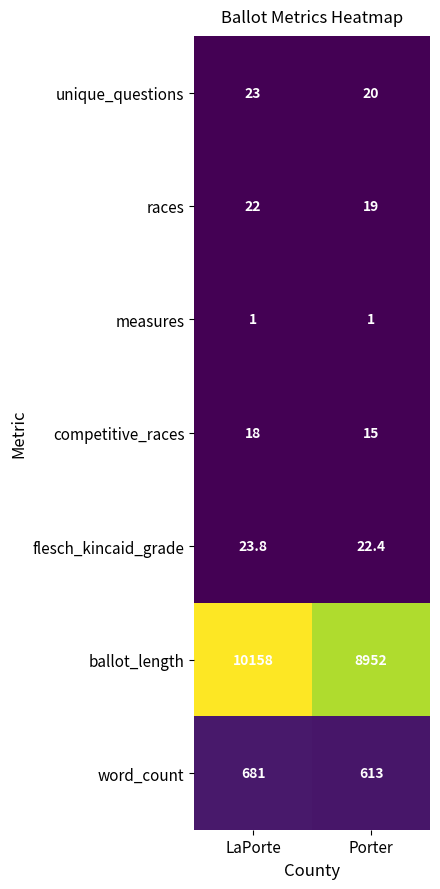

At which category is the sum across all series the highest?

LaPorte